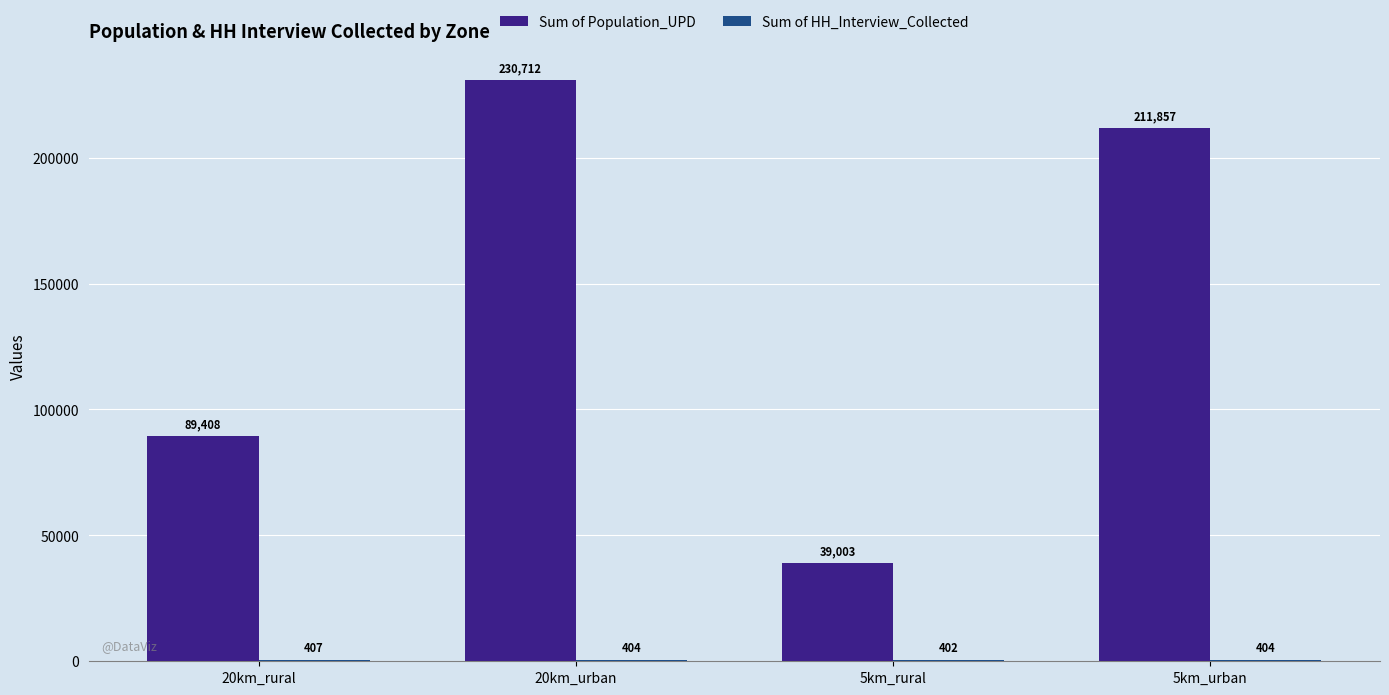

At which category is the sum across all series the highest?

20km_urban